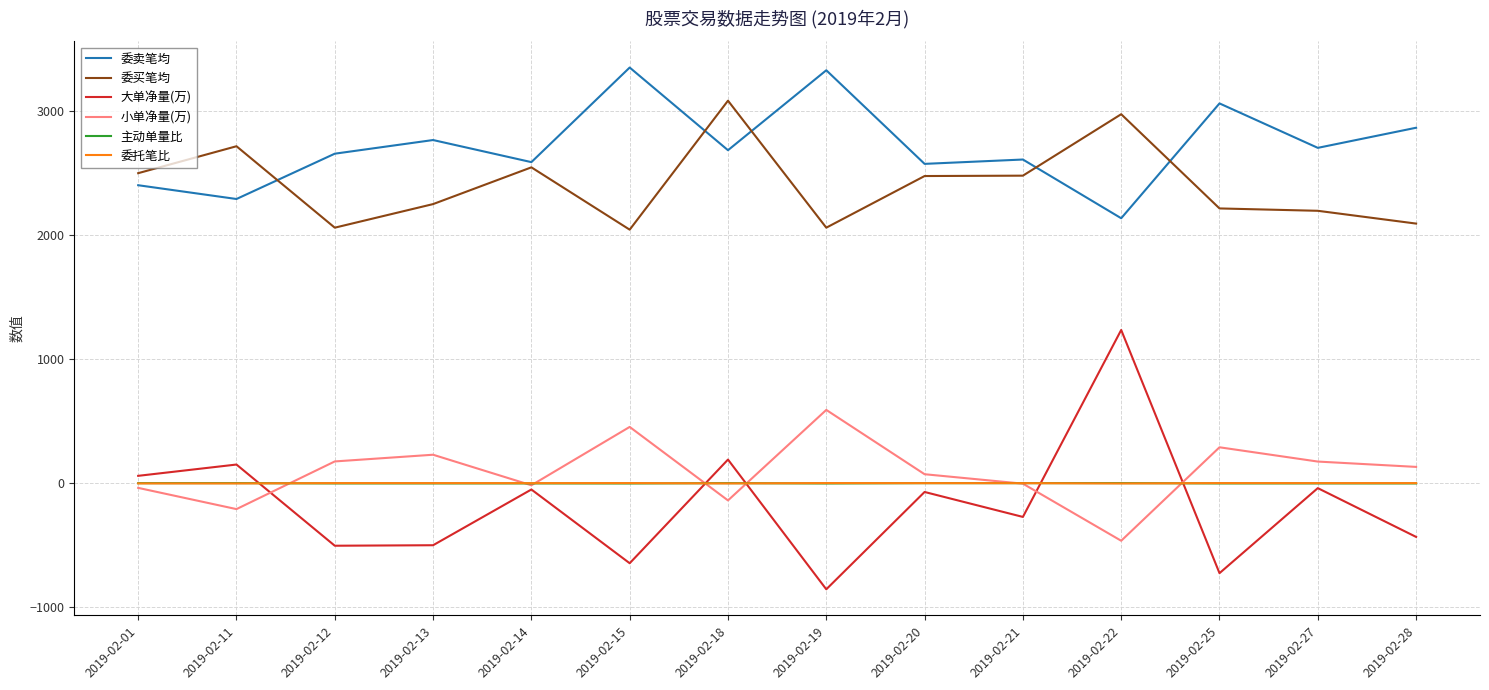

How many series are shown in this chart?

6